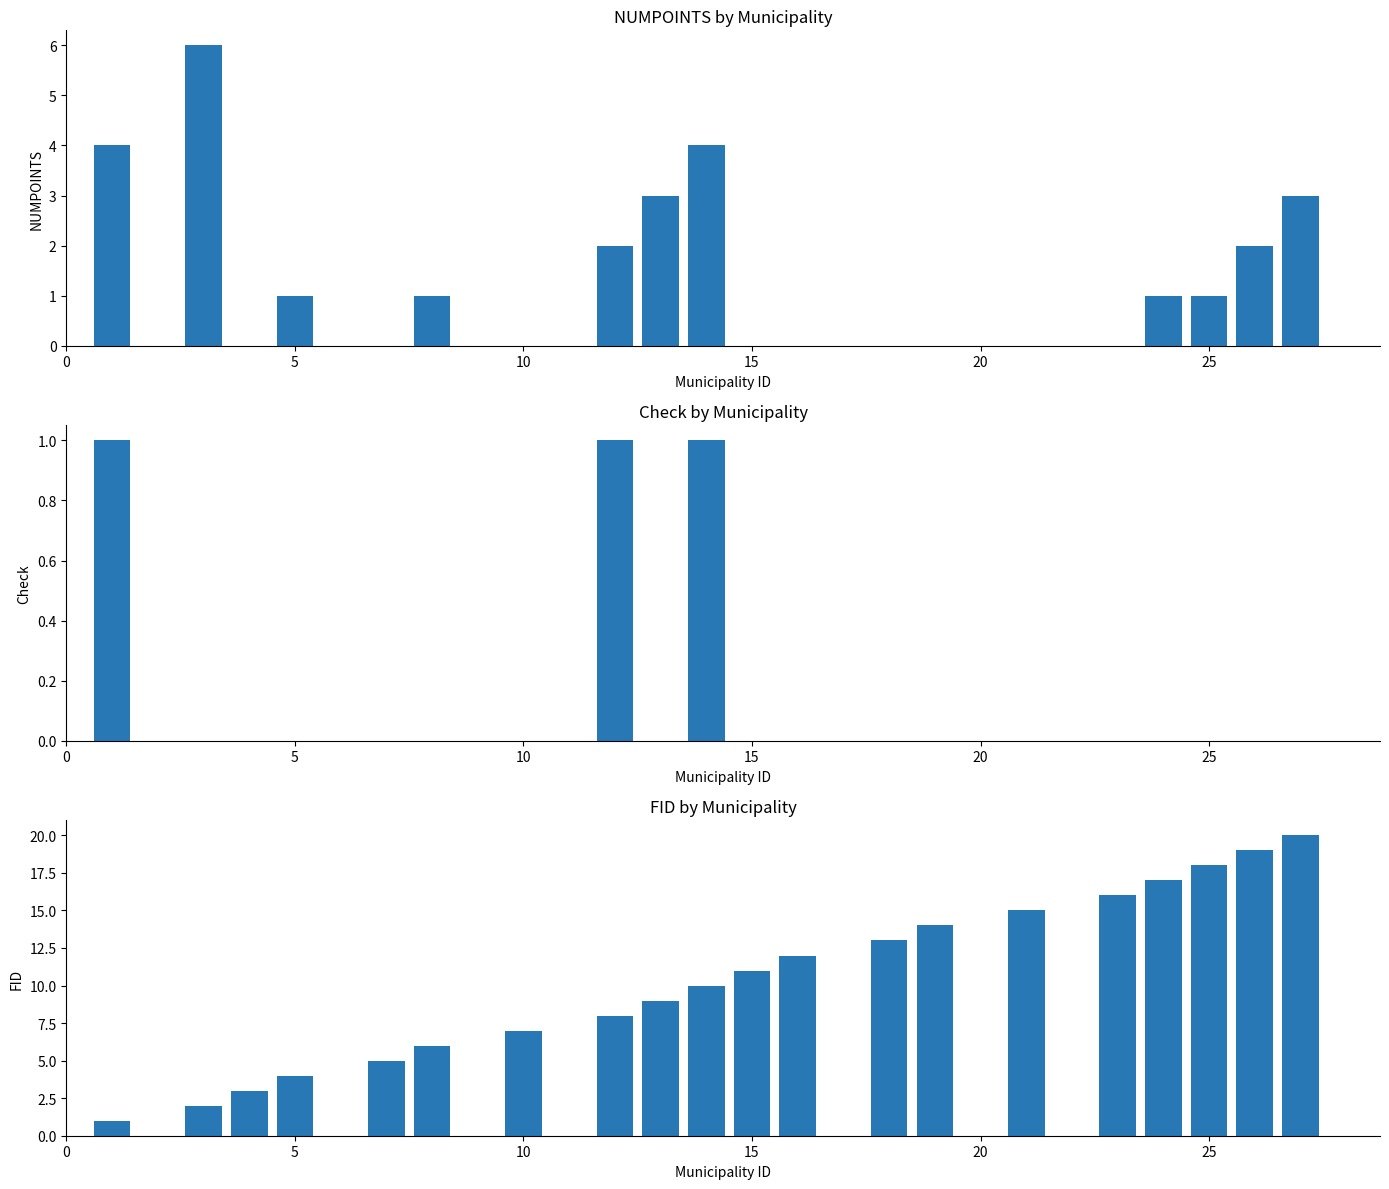

At how many categories does at least one series exceed 8?

12